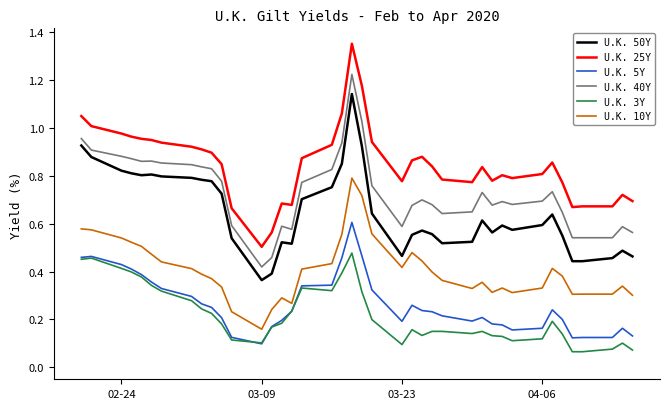

List the series in order of their peak value, lowest first.

U.K. 3Y, U.K. 5Y, U.K. 10Y, U.K. 50Y, U.K. 40Y, U.K. 25Y